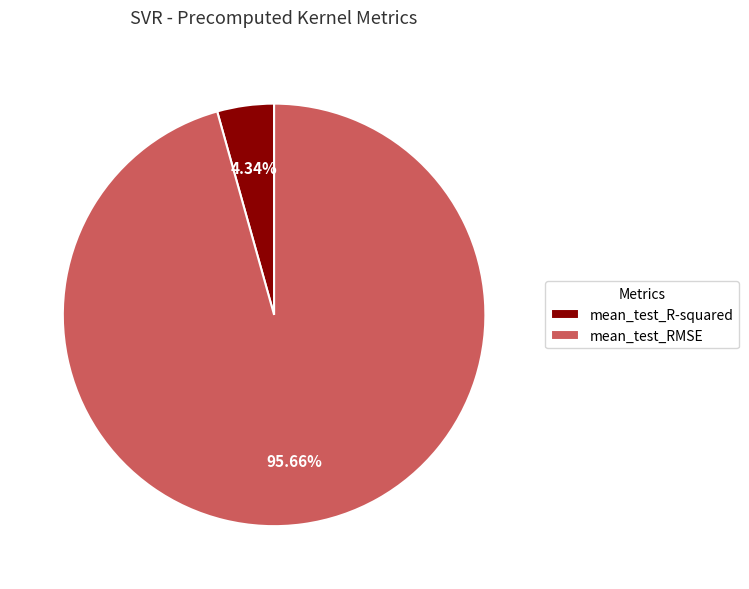

To the nearest percent, what is the difference between the largest and smallest slice percentages?

91%